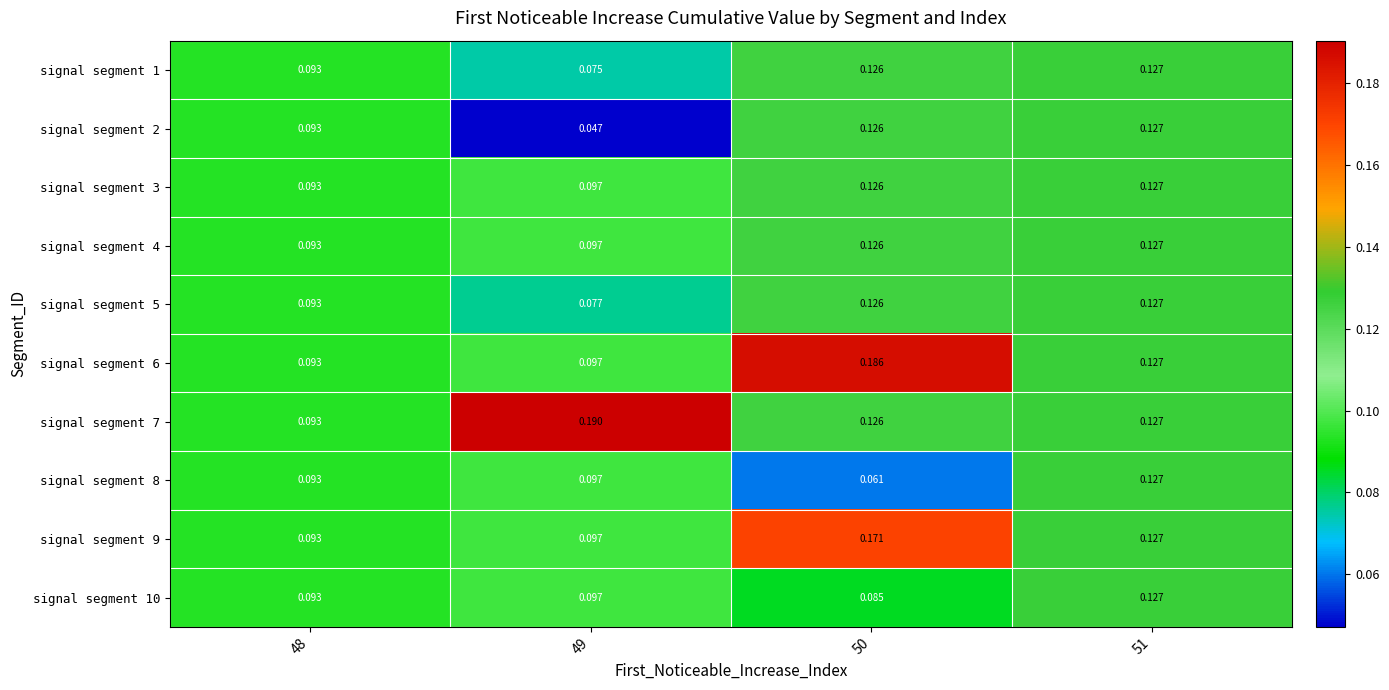

Is the value of signal segment 3 at 51 greater than the value of signal segment 7 at 50?

Yes